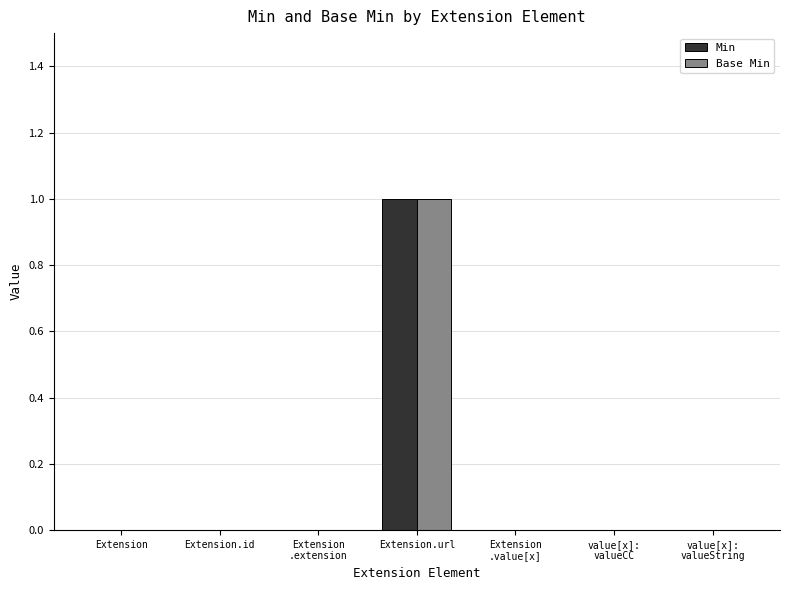

Which label corresponds to the largest value in the chart?

Extension.url